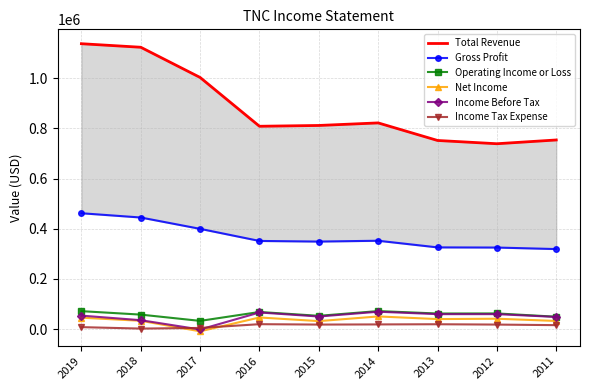

The value of Income Tax Expense at 2019 is 12602. True or false?

False